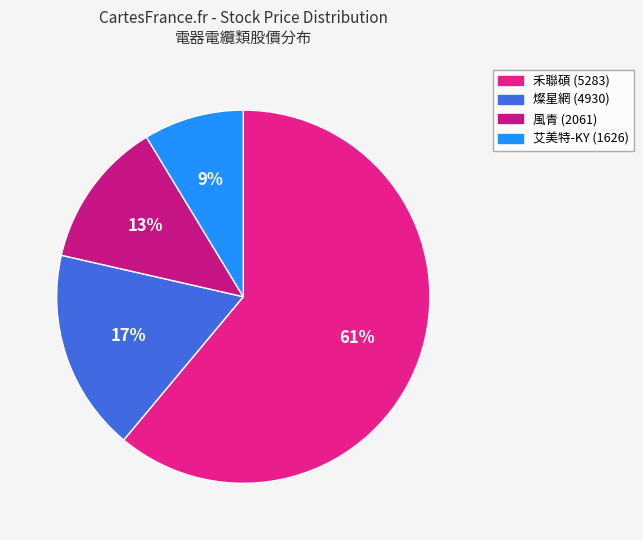

What is the largest slice in the pie chart?

禾聯碩 (5283)